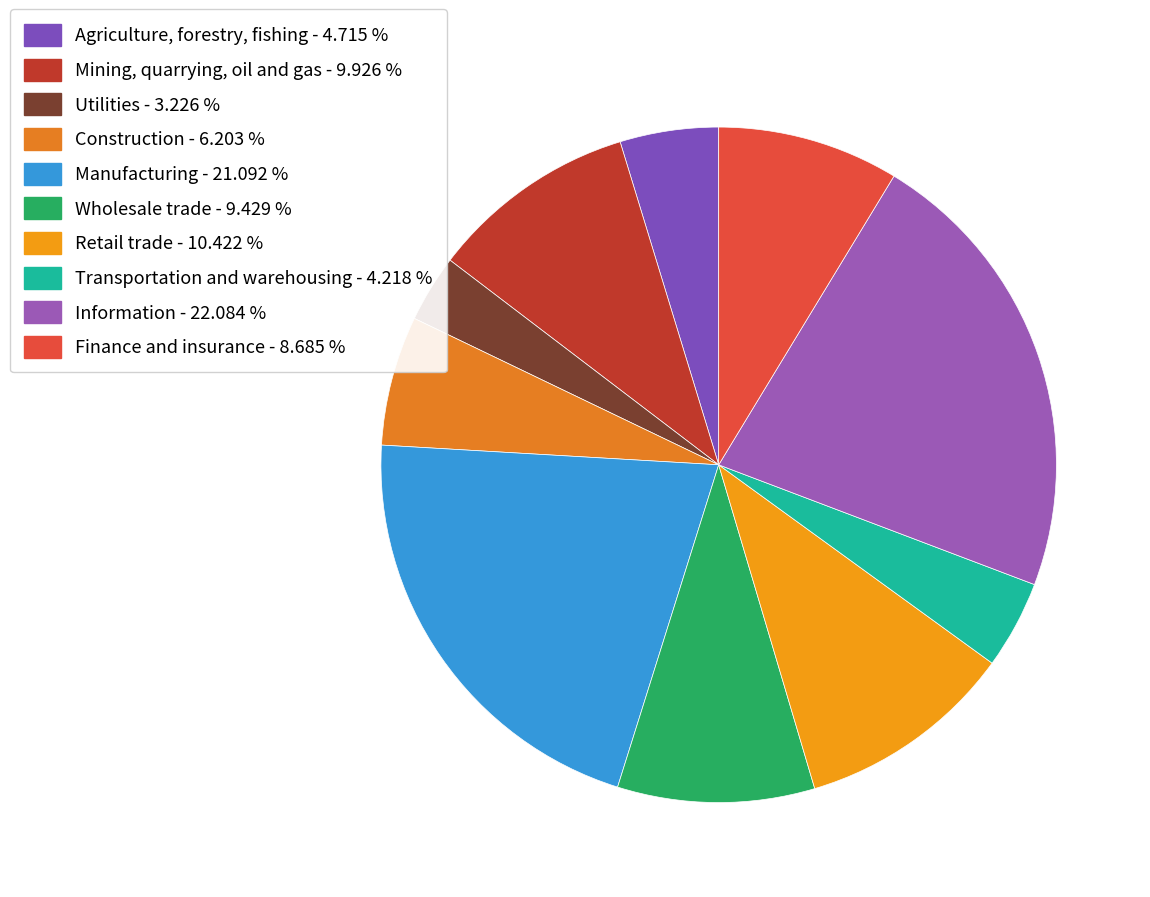

Does any single category account for the majority?

No